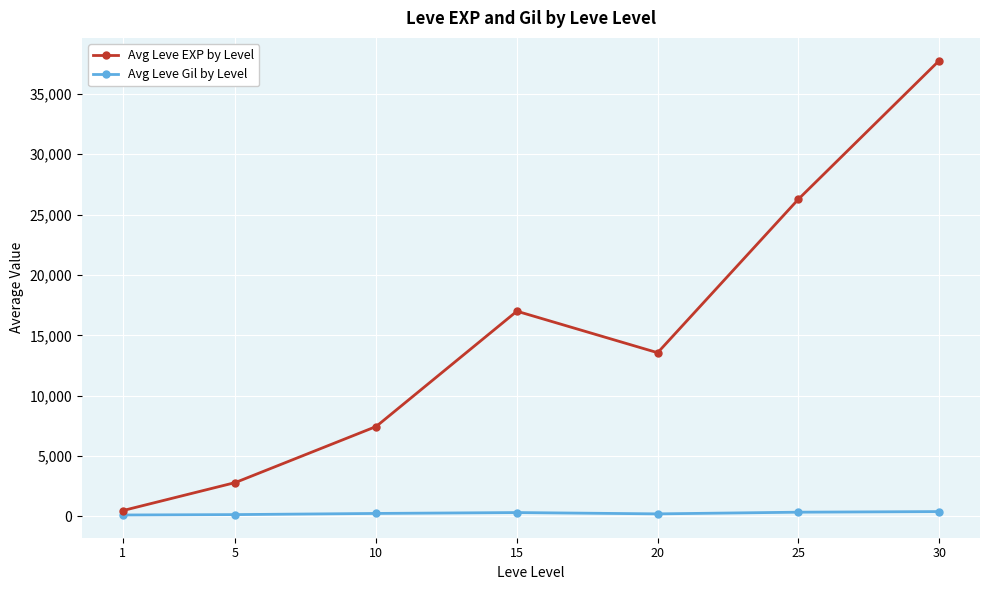

How many lines are shown in the chart?

2